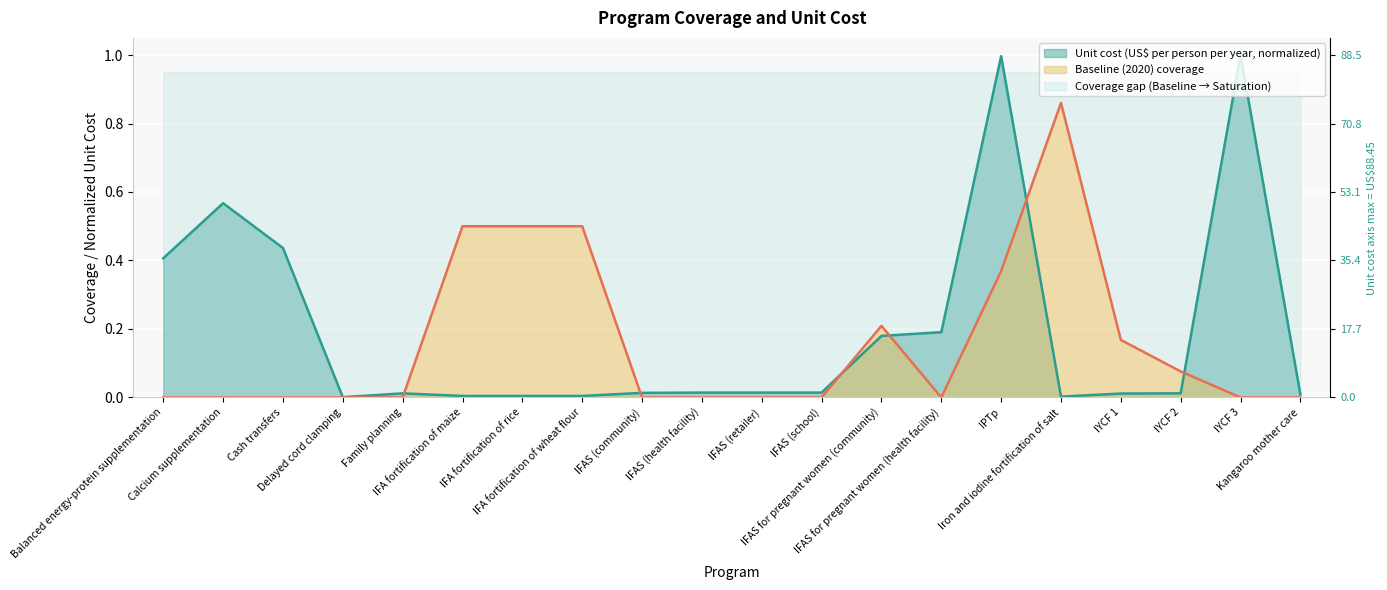

Which series has the widest spread of values?

Unit cost (US$ per person per year)